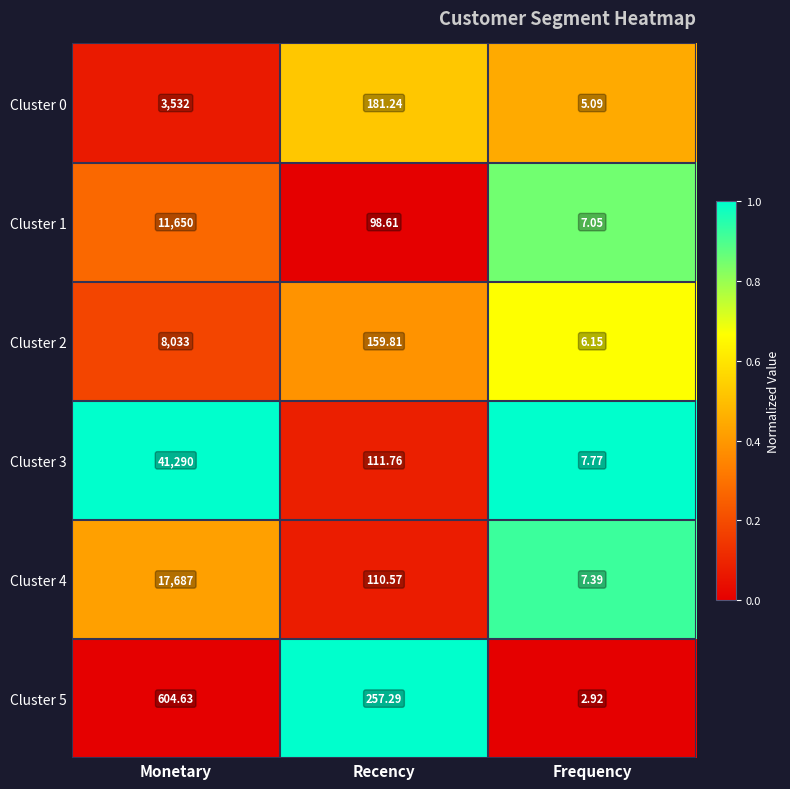

What is the maximum value shown in the chart?

41290.0